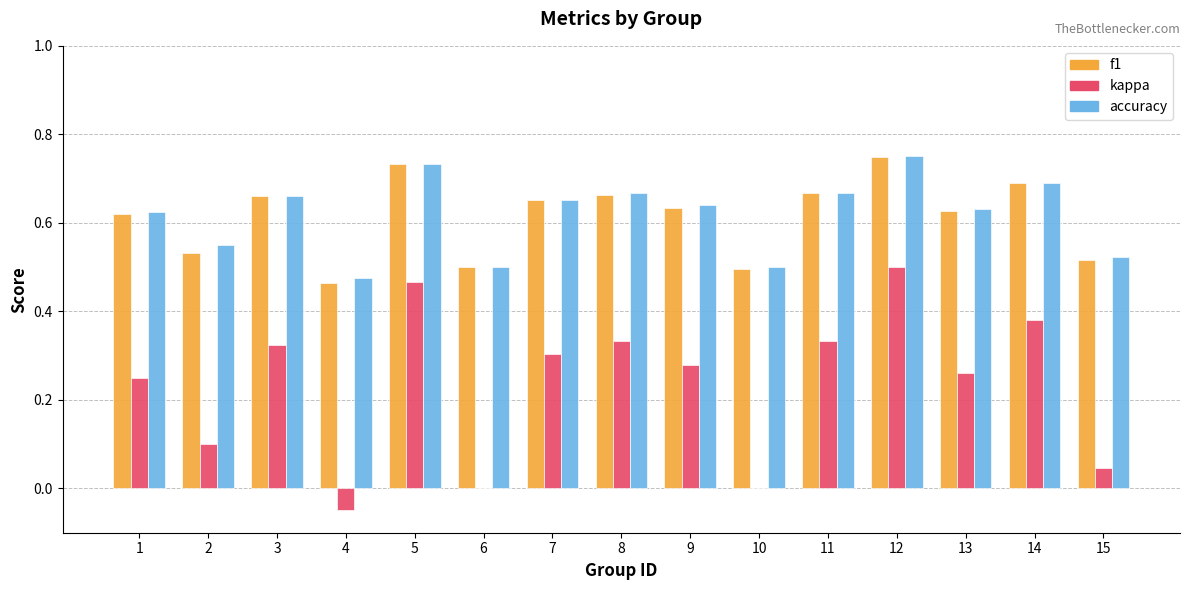

What are all the series names shown in the legend?

f1, kappa, accuracy